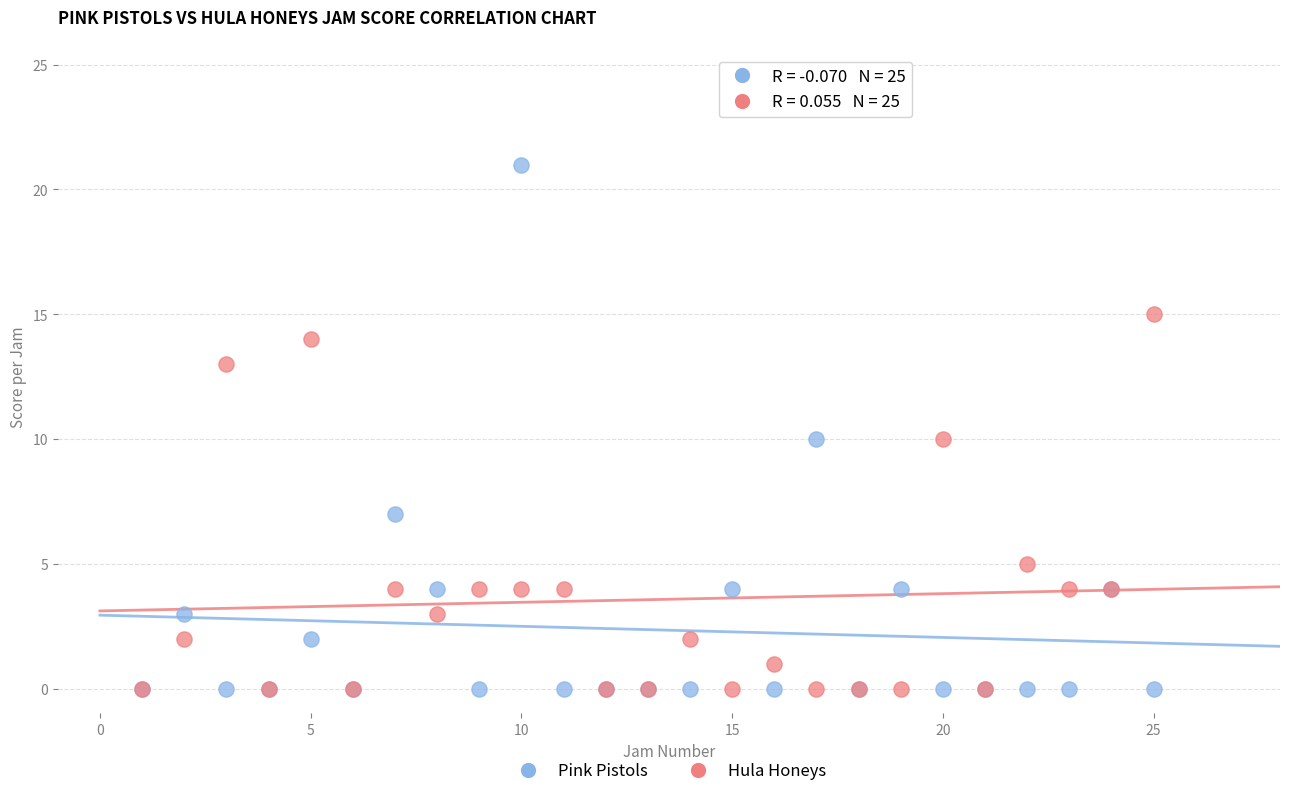

Which series has the widest spread of Y values?

Pink Pistols